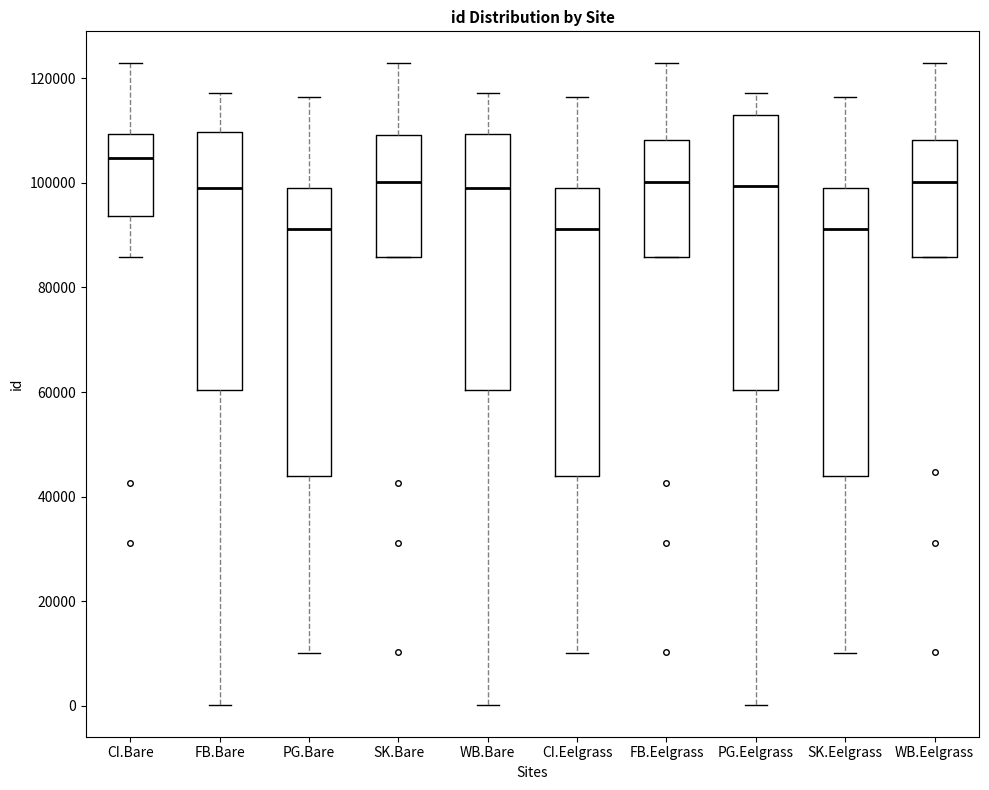

Reading left to right, read every box against the y-axis: the position of its median line, the range the box covers, and the ends of its whiskers. The values are not printed on the chart, so give them approximately, as read against the axis.

CI.Bare: median 104000, box 94000 to 110000, whiskers 86000 to 122000
FB.Bare: median 98000, box 60000 to 110000, whiskers 0 to 118000
PG.Bare: median 92000, box 44000 to 100000, whiskers 10000 to 116000
SK.Bare: median 100000, box 86000 to 110000, whiskers 86000 to 122000
WB.Bare: median 98000, box 60000 to 110000, whiskers 0 to 118000
CI.Eelgrass: median 92000, box 44000 to 100000, whiskers 10000 to 116000
FB.Eelgrass: median 100000, box 86000 to 108000, whiskers 86000 to 122000
PG.Eelgrass: median 100000, box 60000 to 112000, whiskers 0 to 118000
SK.Eelgrass: median 92000, box 44000 to 100000, whiskers 10000 to 116000
WB.Eelgrass: median 100000, box 86000 to 108000, whiskers 86000 to 122000